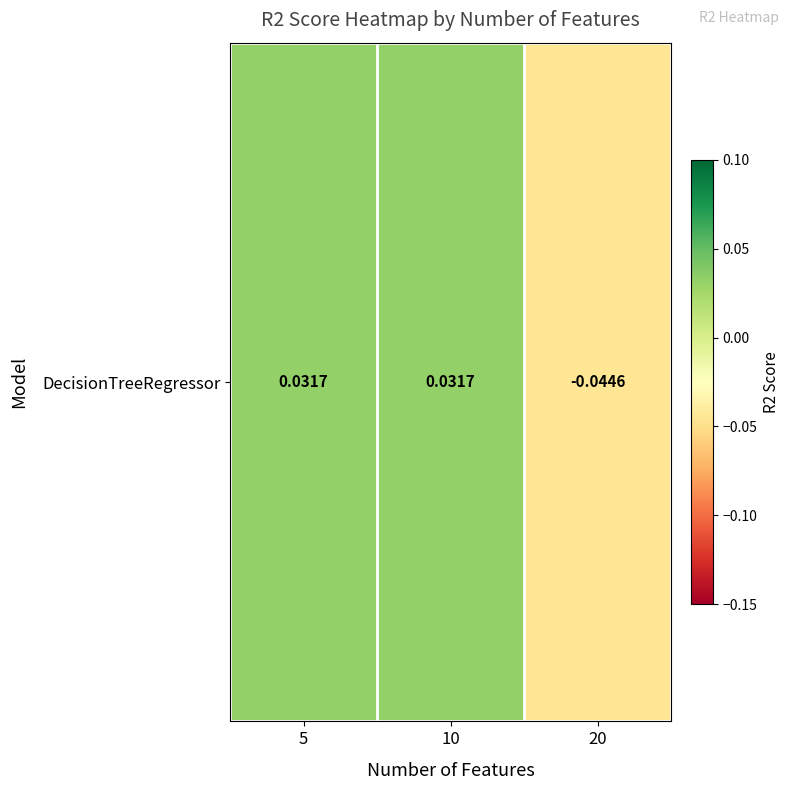

Rank the categories by value from highest to lowest.

5, 10, 20